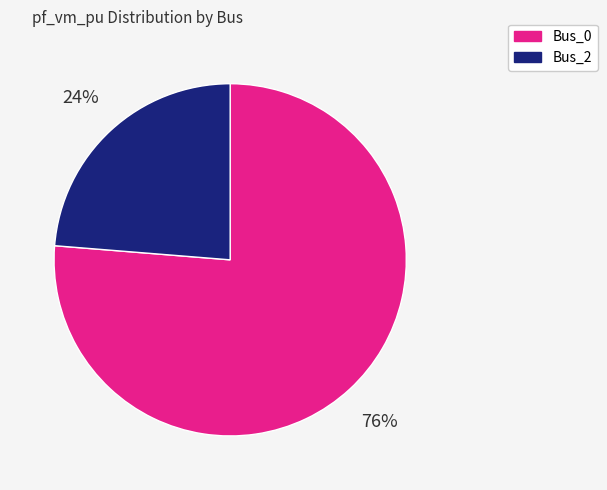

To the nearest percent, what is the average slice percentage?

50%